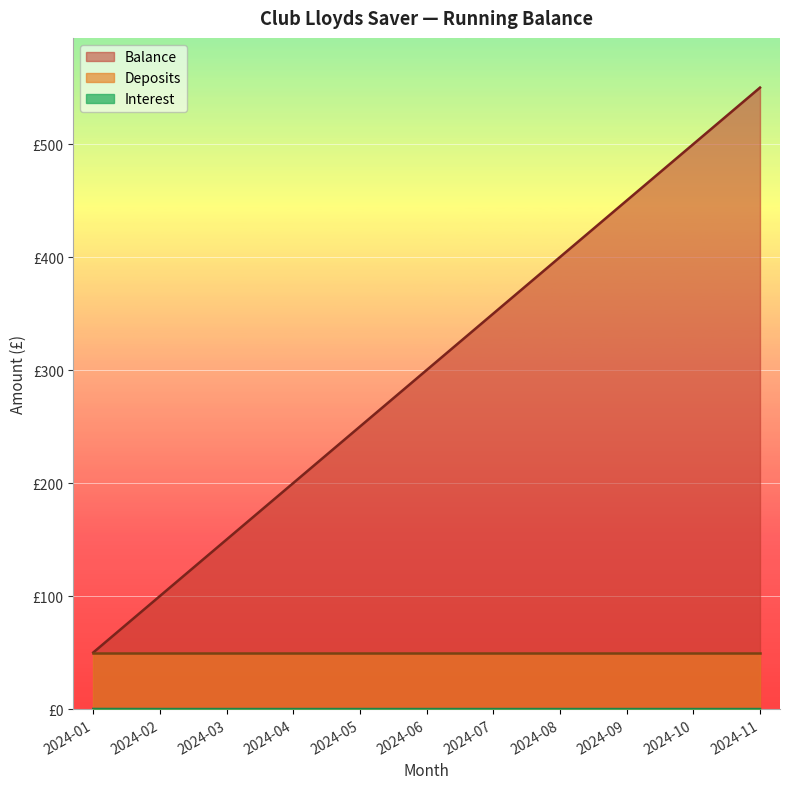

At which label does Balance first exceed 300?

2024-06